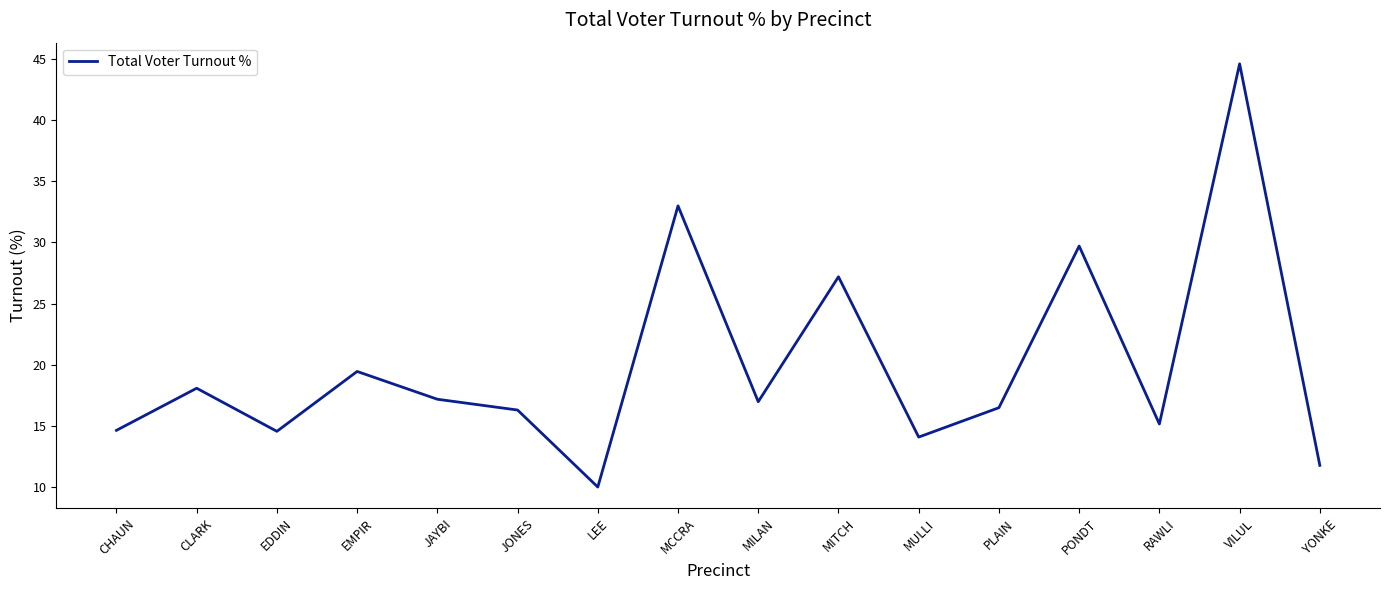

True or false: the data shows 15.5 at YONKE.

False